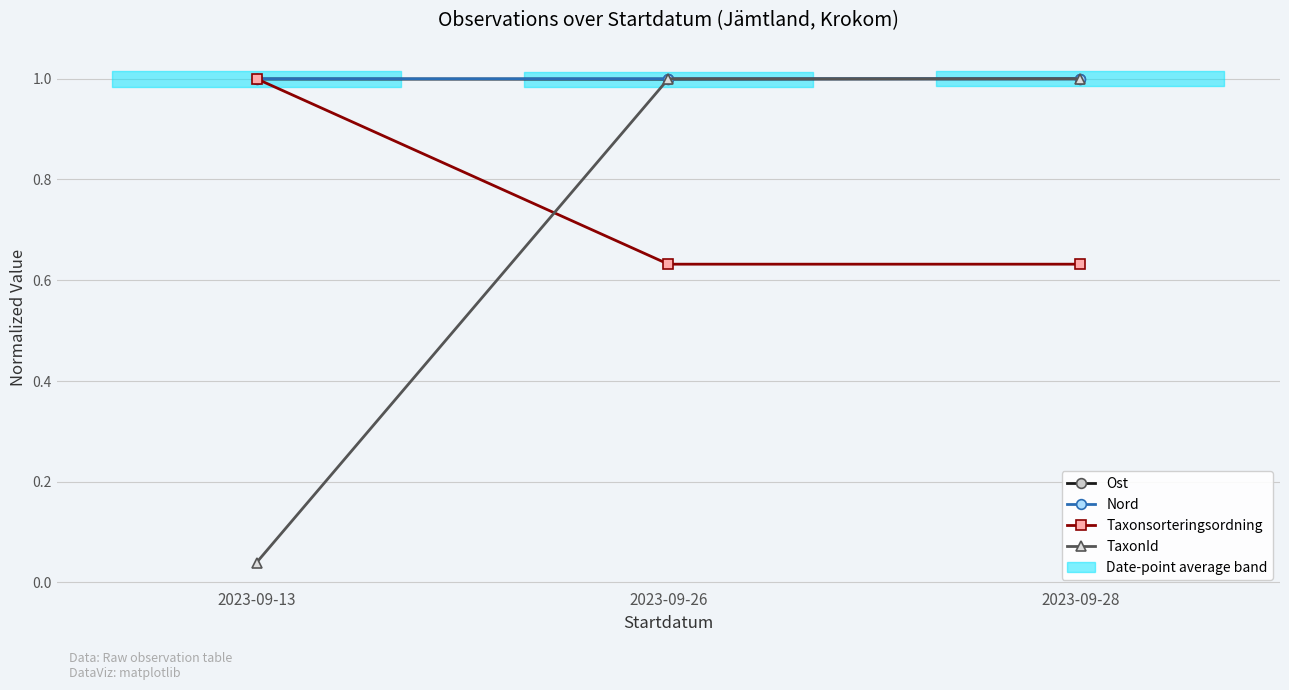

What are all the series names shown in the legend?

Ost, Nord, Taxonsorteringsordning, TaxonId